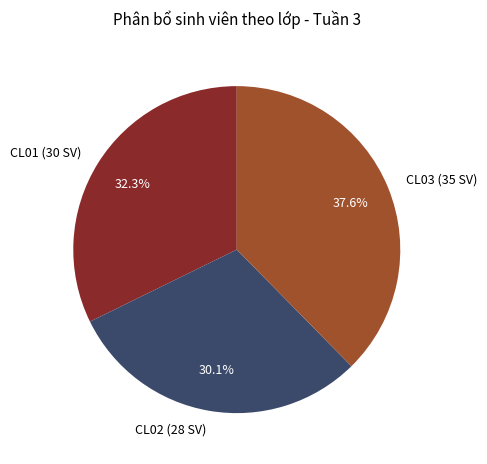

How many segments does this pie chart have?

3